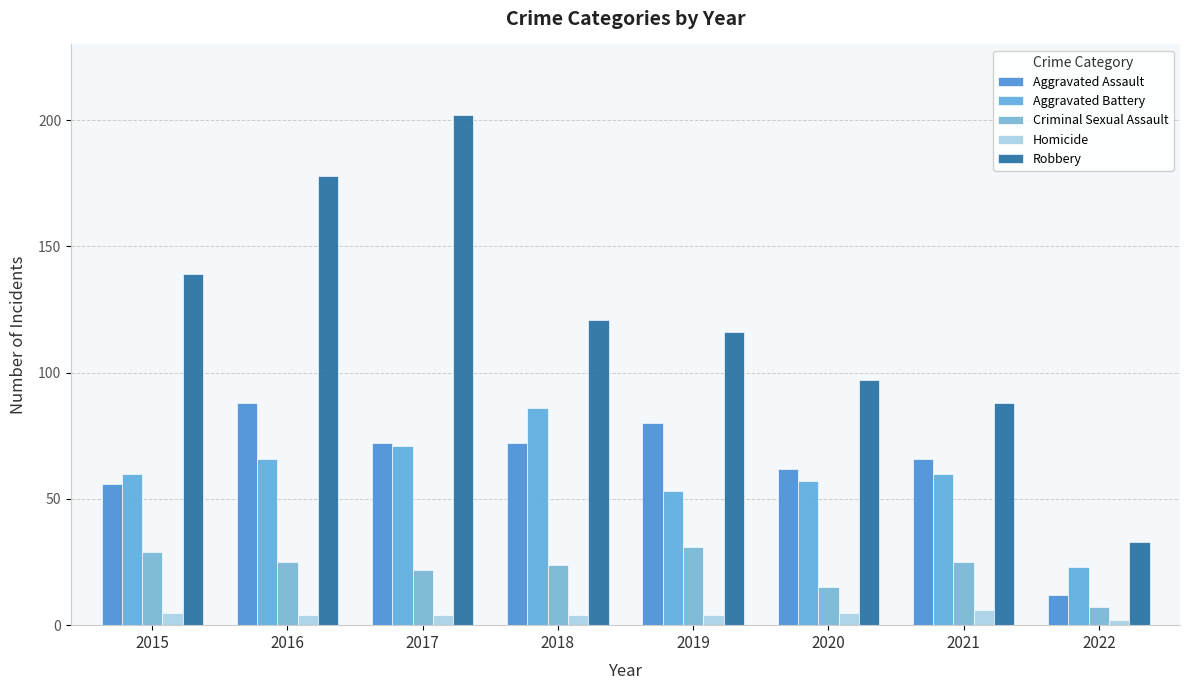

Which category has the lowest value in the Aggravated Battery series?

2022